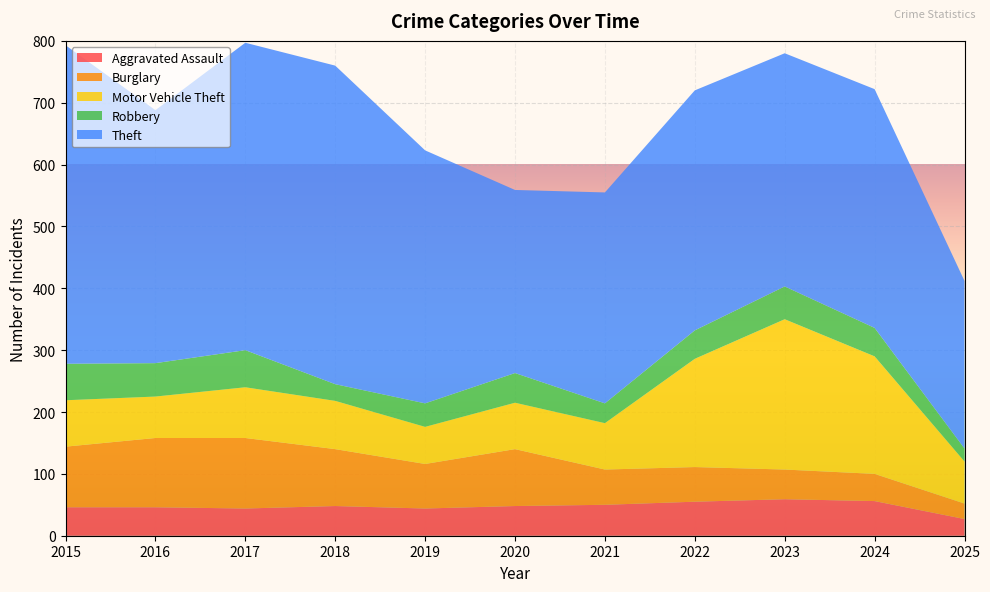

Reading left to right, list all the values displayed in this chart.

Aggravated Assault: 2015=46	2016=46	2017=44	2018=48	2019=44	2020=48	2021=50	2022=55	2023=59	2024=56	2025=27
Burglary: 2015=98	2016=112	2017=114	2018=92	2019=72	2020=92	2021=57	2022=56	2023=48	2024=44	2025=25
Motor Vehicle Theft: 2015=75	2016=67	2017=82	2018=78	2019=60	2020=75	2021=75	2022=175	2023=243	2024=190	2025=68
Robbery: 2015=59	2016=54	2017=60	2018=27	2019=38	2020=48	2021=32	2022=46	2023=53	2024=46	2025=21
Theft: 2015=515	2016=409	2017=497	2018=515	2019=409	2020=296	2021=341	2022=388	2023=377	2024=386	2025=271